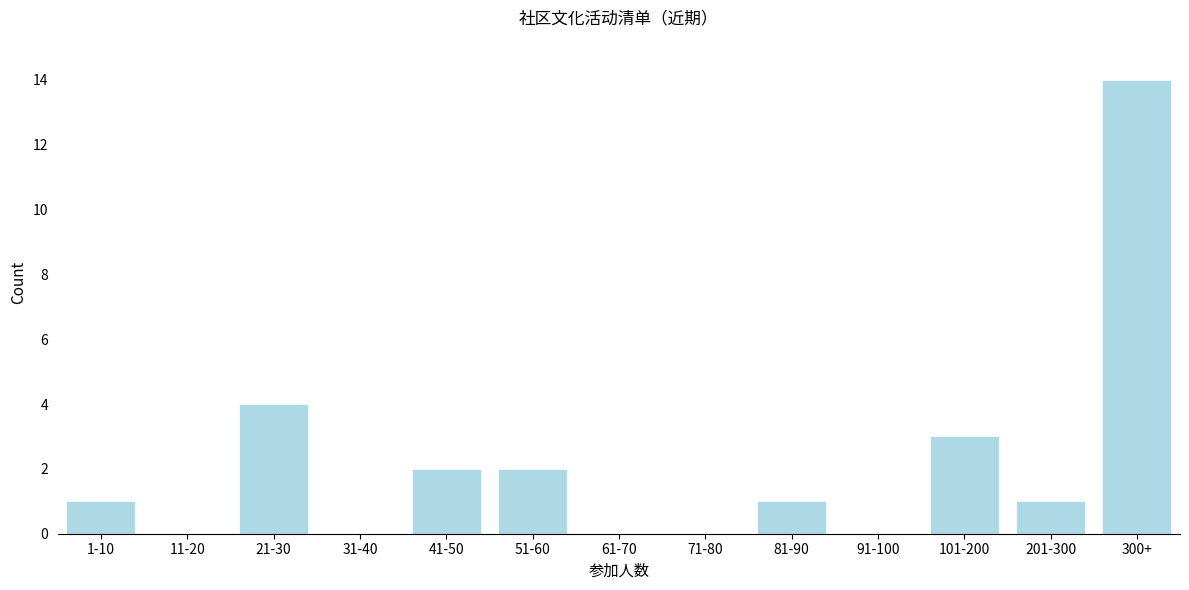

Reading left to right, extract all data points from this chart.

1-10=1	11-20=0	21-30=4	31-40=0	41-50=2	51-60=2	61-70=0	71-80=0	81-90=1	91-100=0	101-200=3	201-300=1	300+=14